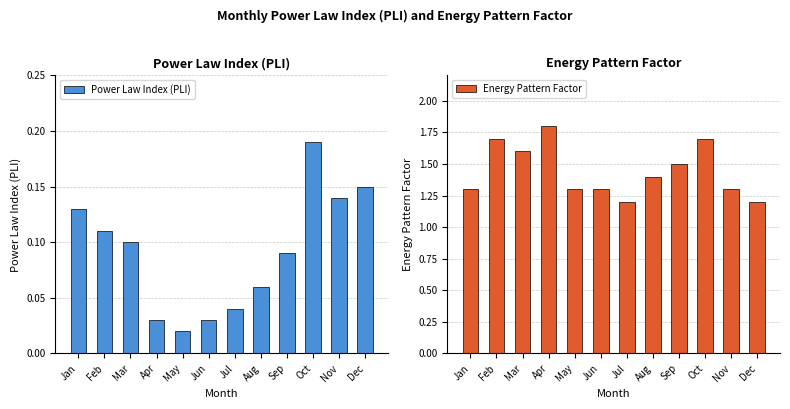

How many groups of bars are there?

12